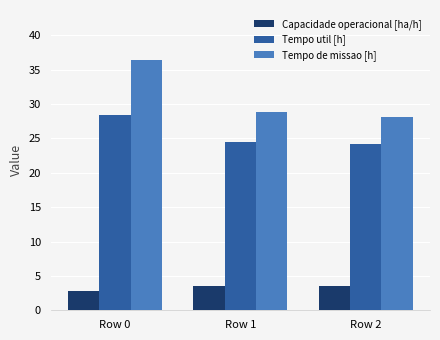

Where does the Capacidade operacional [ha/h] series first go above 3?

Row 1